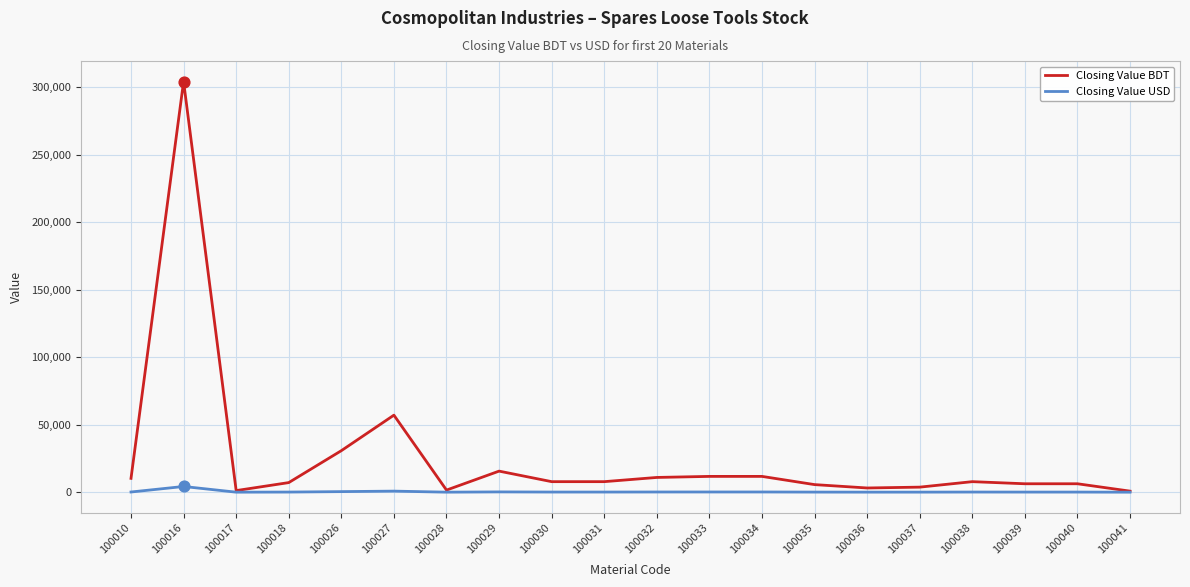

Is the value of Closing Value BDT at 100035 greater than the value of Closing Value USD at 100029?

Yes